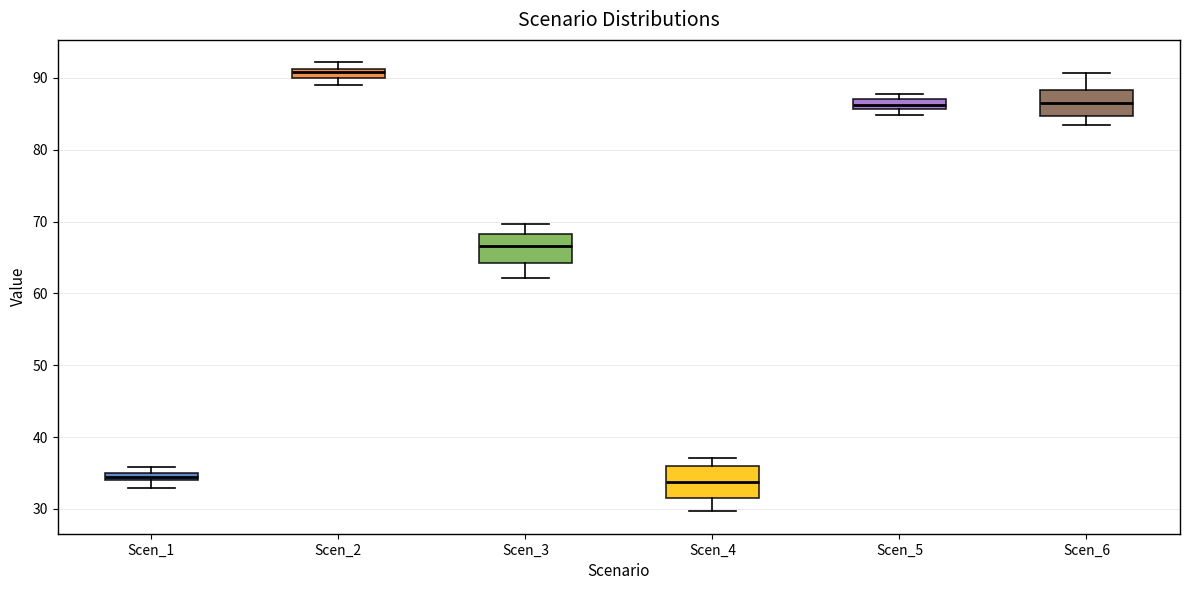

Where is the lower edge of the box for Scen_5 on the y-axis? The values are not printed on the chart, so give them approximately, as read against the axis.

86